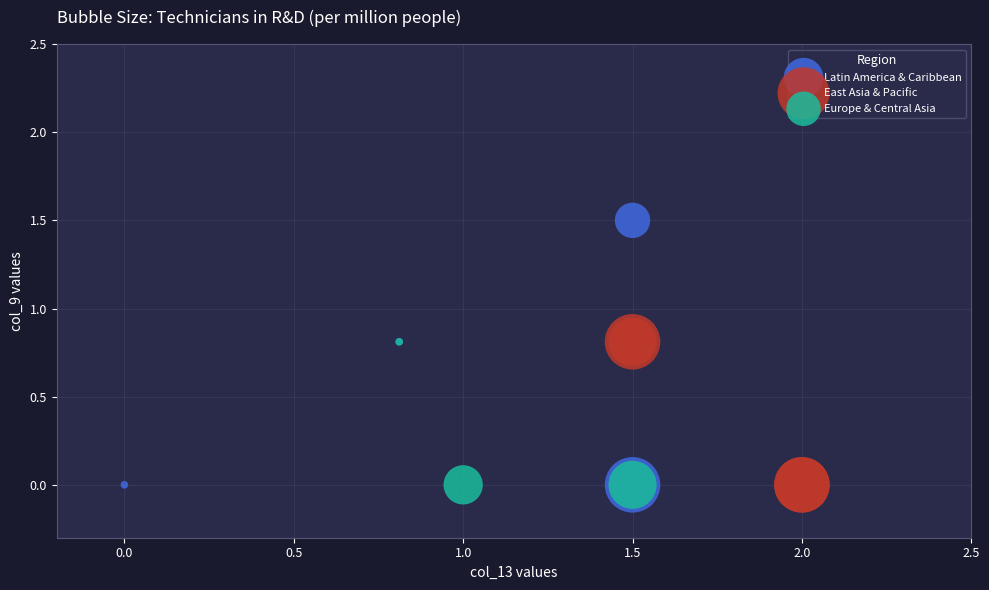

Which series has the largest Y range (max minus min)?

Latin America & Caribbean